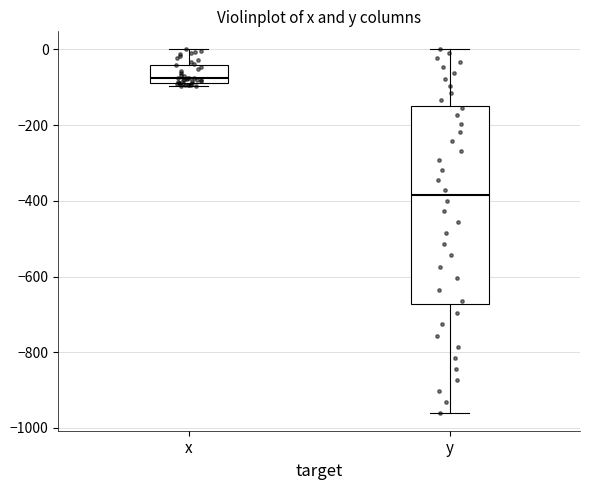

Where does the upper whisker of the box for y end on the y-axis? The values are not printed on the chart, so give them approximately, as read against the axis.

0